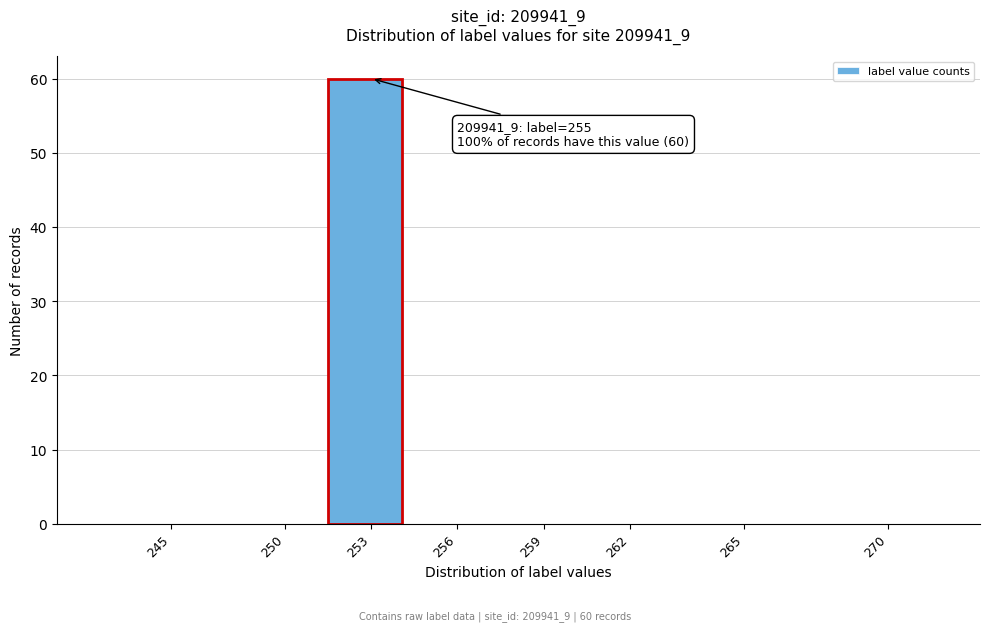

Reading left to right, transcribe all the data shown in this chart.

245=0	250=0	253=60	256=0	259=0	262=0	265=0	270=0